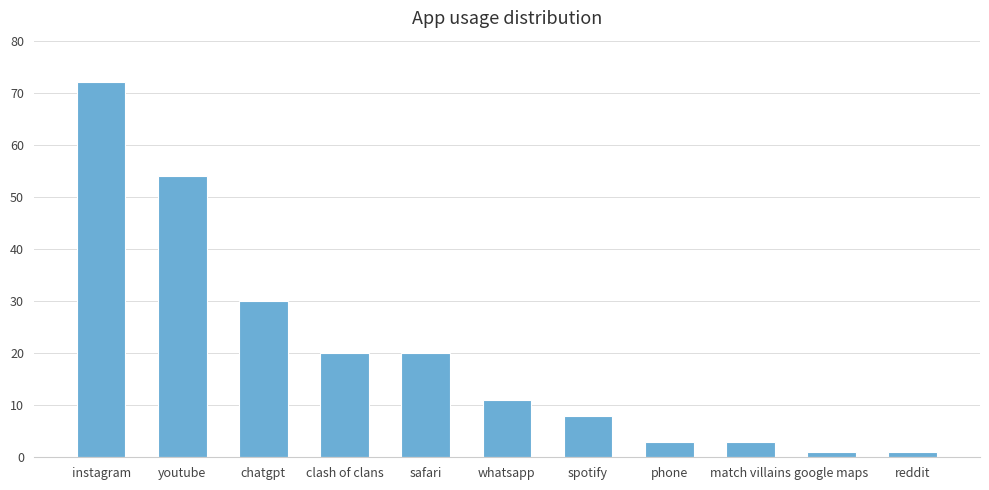

At which label is the value closest to 36?

chatgpt